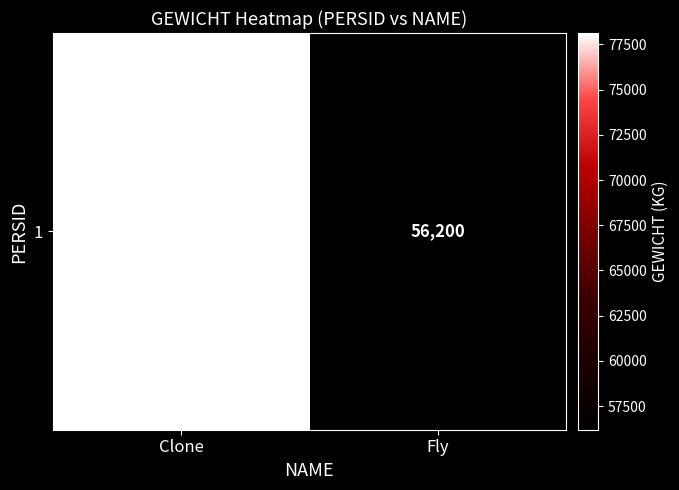

What is the change in value from Clone to Fly?

-21923